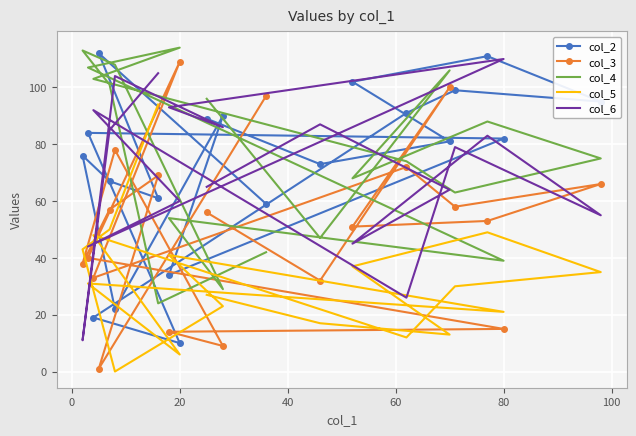

The value at 7 is 84. True or false?

False